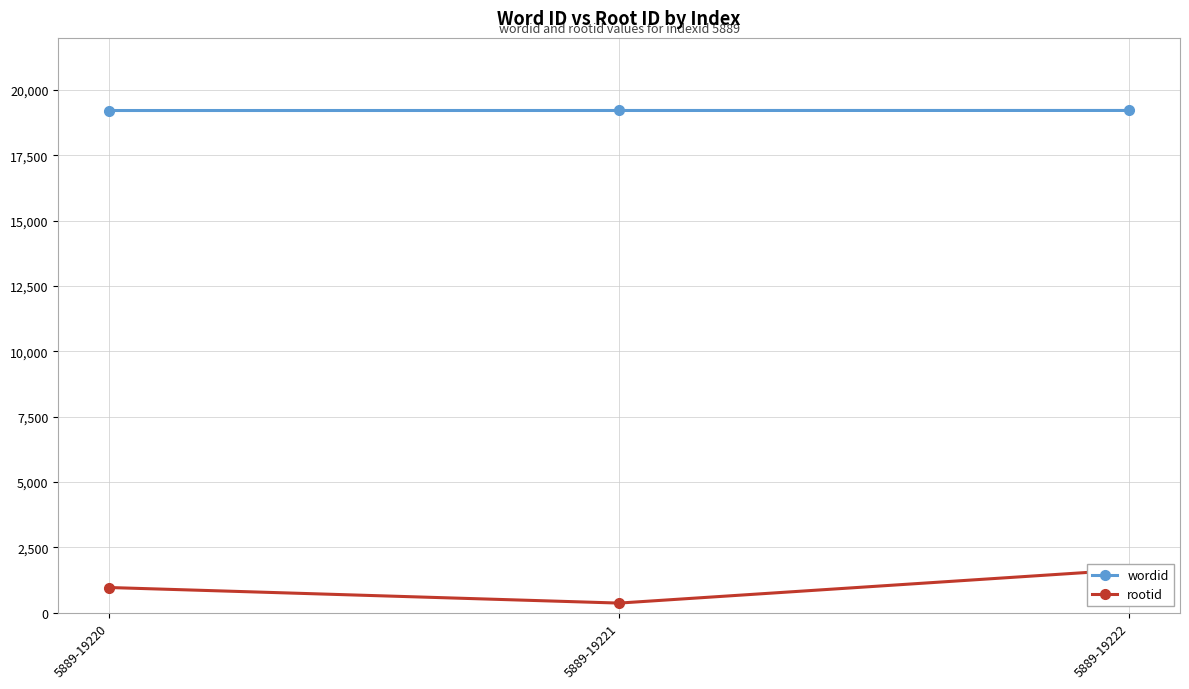

Reading left to right, list all the values displayed in this chart.

wordid: 5889-19220=19220	5889-19221=19221	5889-19222=19222
rootid: 5889-19220=961	5889-19221=365	5889-19222=1643